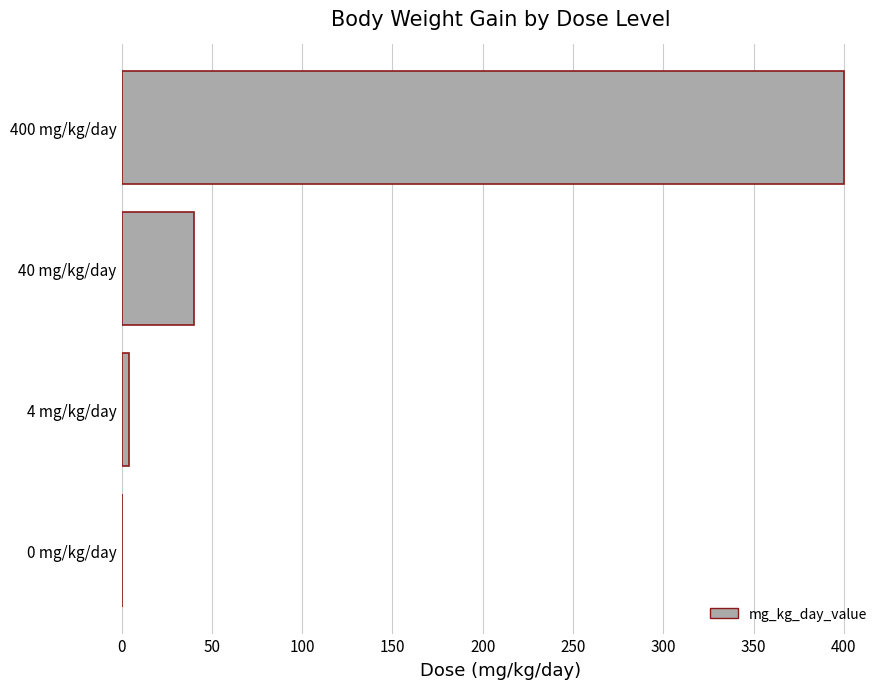

What is the change in value from 0 mg/kg/day to 40 mg/kg/day?

+40